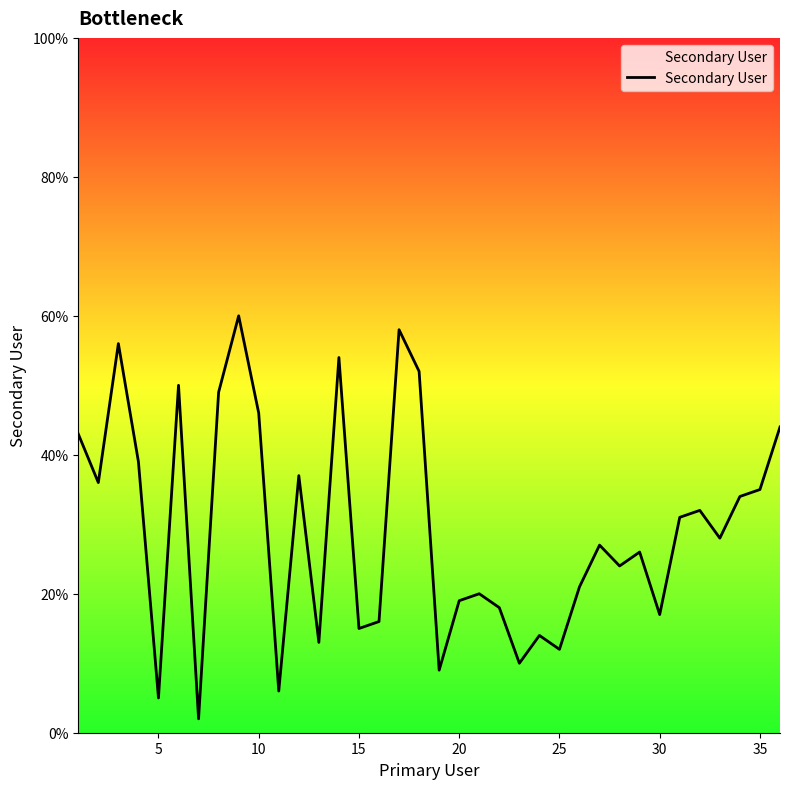

What is the difference between the maximum and minimum values?

58